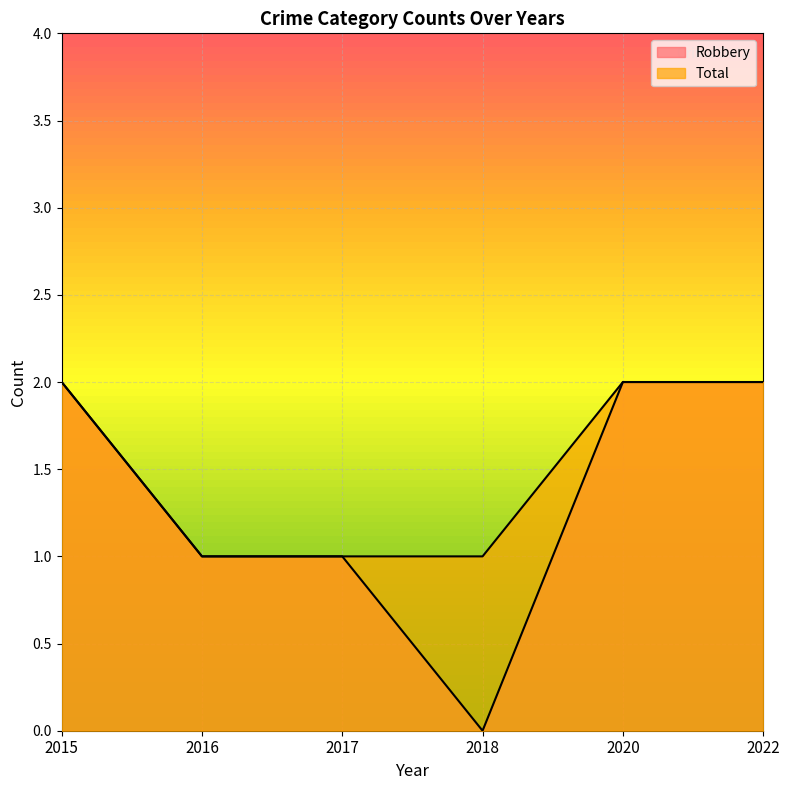

At which category is the sum across all series the highest?

2015